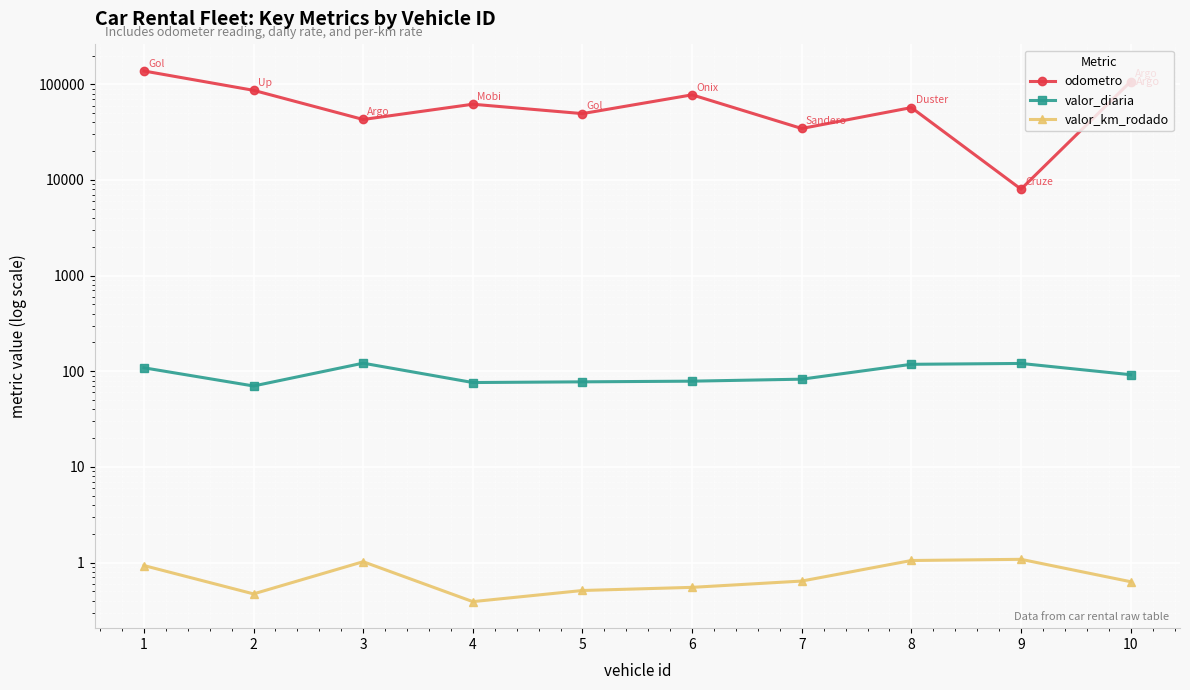

Is the value of valor_diaria at 5 greater than the value of valor_km_rodado at 10?

Yes